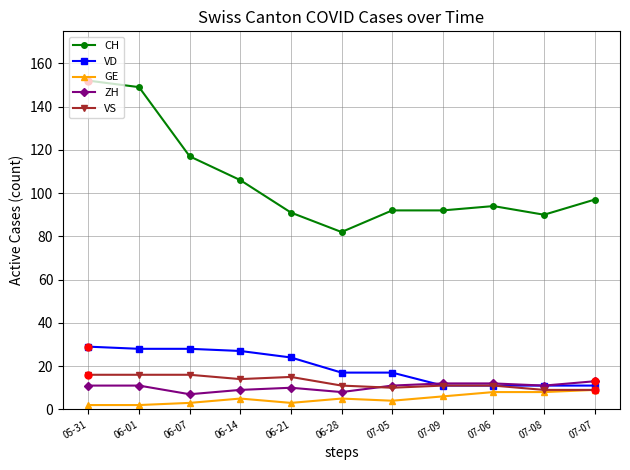

Reading left to right, transcribe all the data shown in this chart.

CH: 05-31=152	06-01=149	06-07=117	06-14=106	06-21=91	06-28=82	07-05=92	07-09=92	07-06=94	07-08=90	07-07=97
VD: 05-31=29	06-01=28	06-07=28	06-14=27	06-21=24	06-28=17	07-05=17	07-09=11	07-06=11	07-08=11	07-07=11
GE: 05-31=2	06-01=2	06-07=3	06-14=5	06-21=3	06-28=5	07-05=4	07-09=6	07-06=8	07-08=8	07-07=9
ZH: 05-31=11	06-01=11	06-07=7	06-14=9	06-21=10	06-28=8	07-05=11	07-09=12	07-06=12	07-08=11	07-07=13
VS: 05-31=16	06-01=16	06-07=16	06-14=14	06-21=15	06-28=11	07-05=10	07-09=11	07-06=11	07-08=9	07-07=9